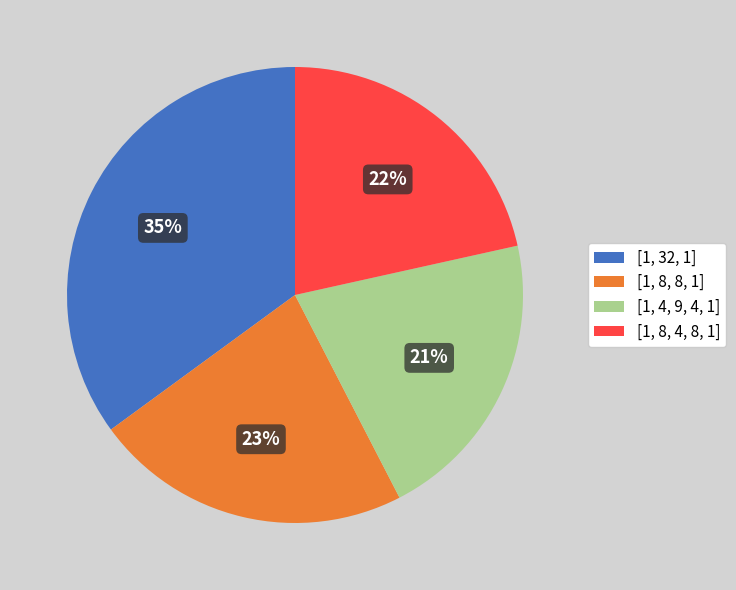

Combined, do [1, 32, 1] and [1, 8, 8, 1] account for over 50%?

Yes